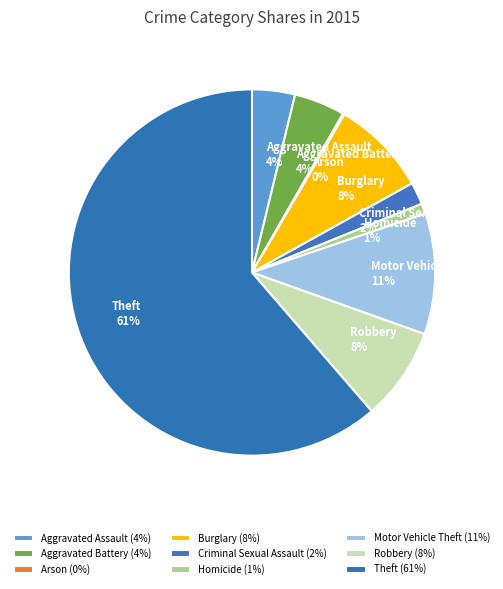

Is the sum of Motor Vehicle Theft and Criminal Sexual Assault greater than half?

No